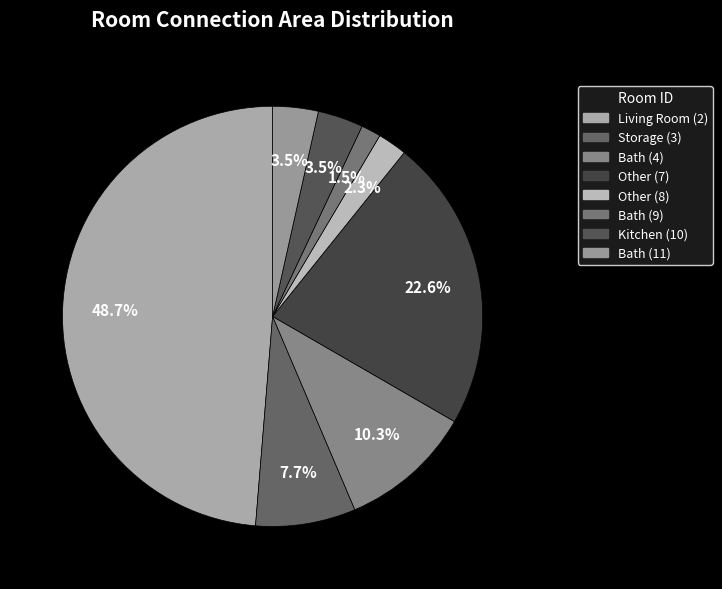

Which slice is the largest?

Living Room (2)